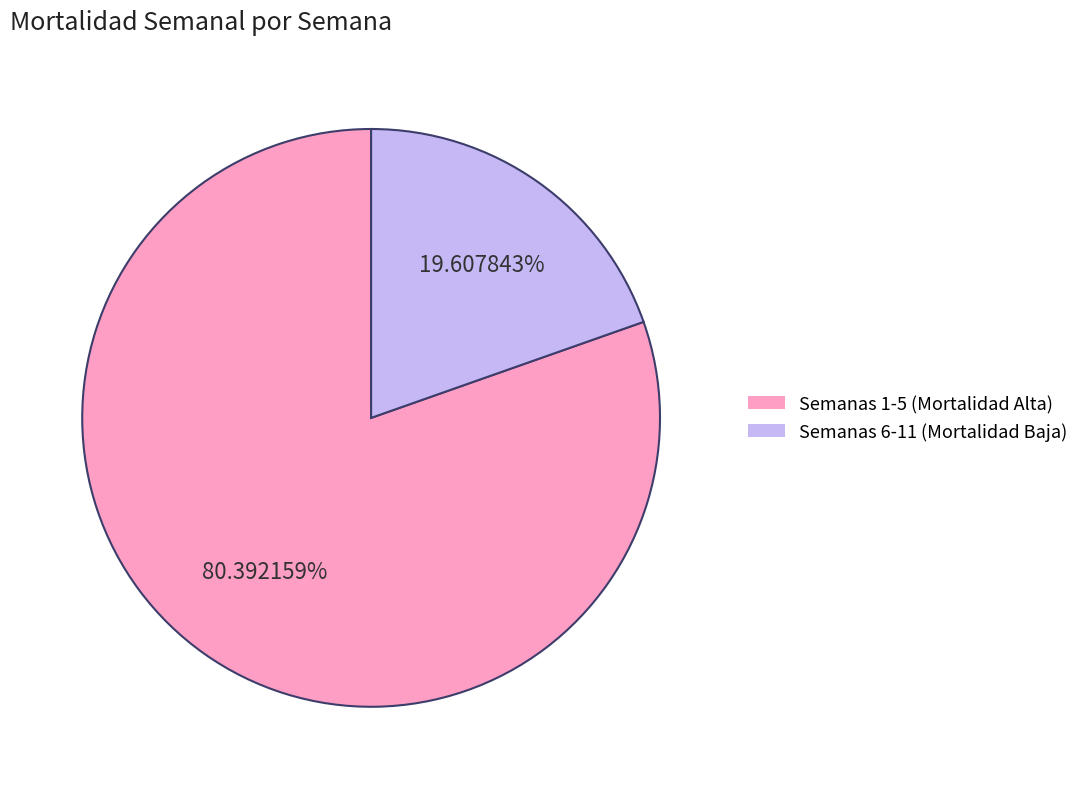

How many slices are in this pie chart?

2